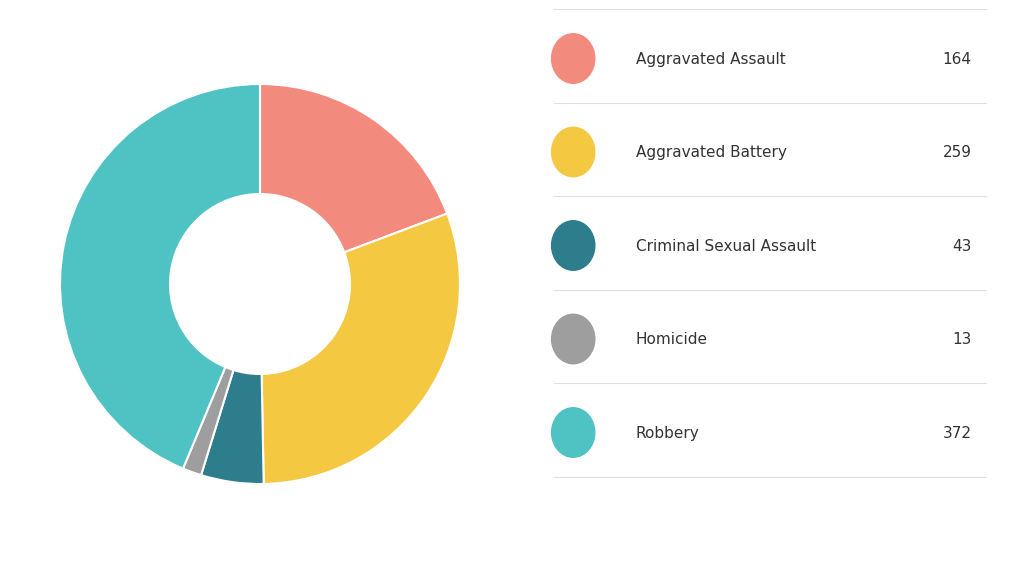

Does any single category account for the majority?

No